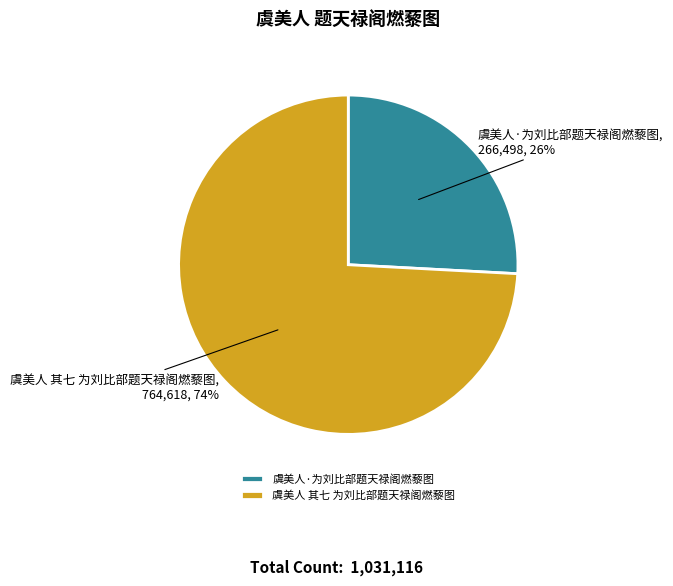

True or false: 虞美人·为刘比部题天禄阁燃藜图 accounts for 14% of the total.

False